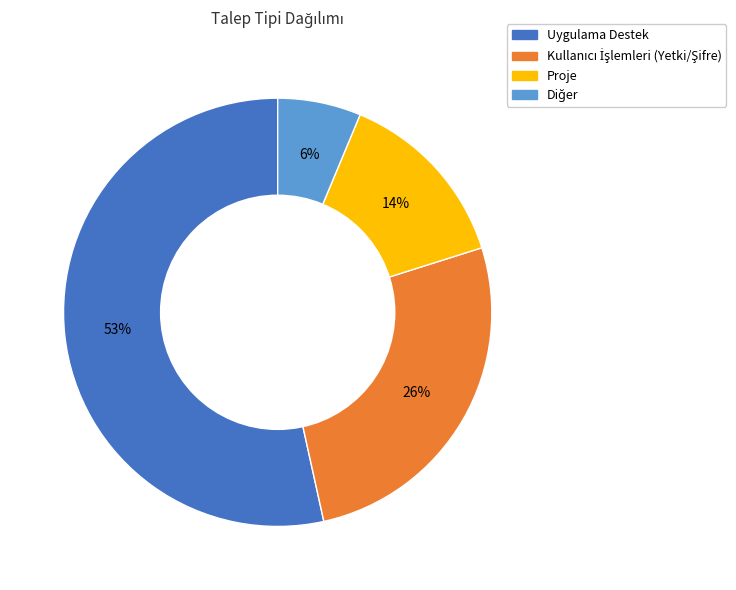

What is the ratio of the value at Proje to the value at Uygulama Destek?

0.3